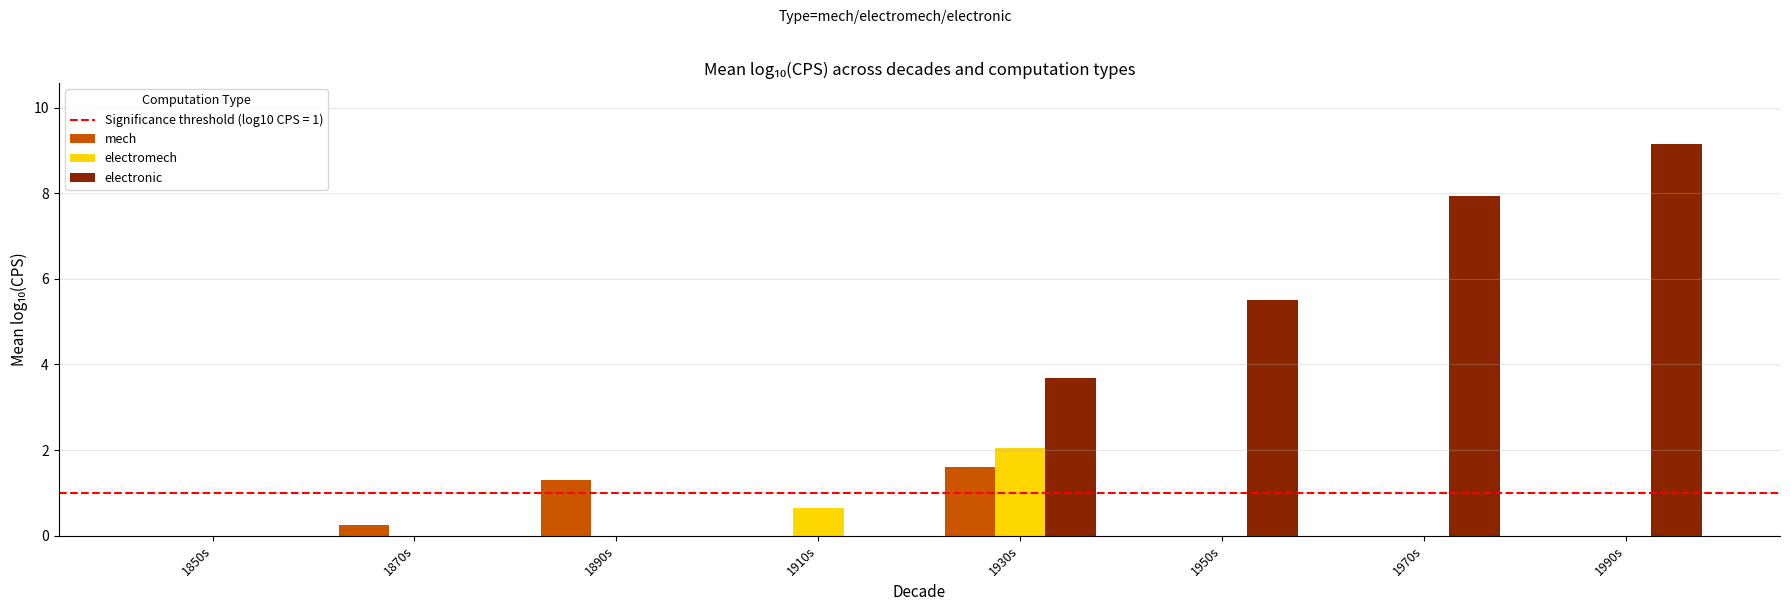

Which series changed the most between 1890s and 1950s?

electronic